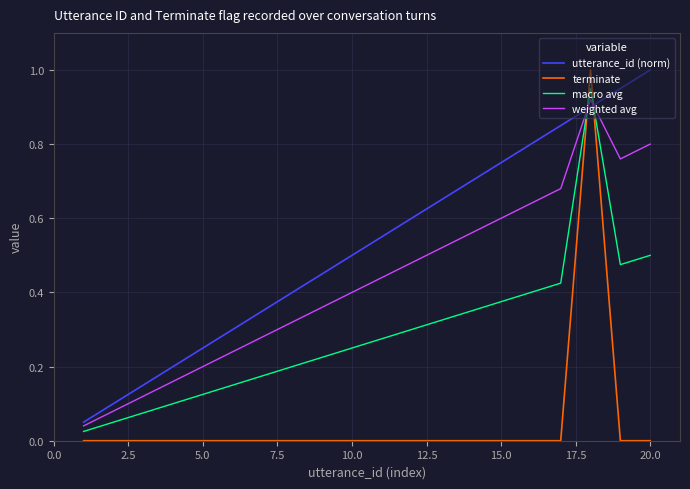

True or false: utterance_id (norm) has more than 1 interior local peaks.

False